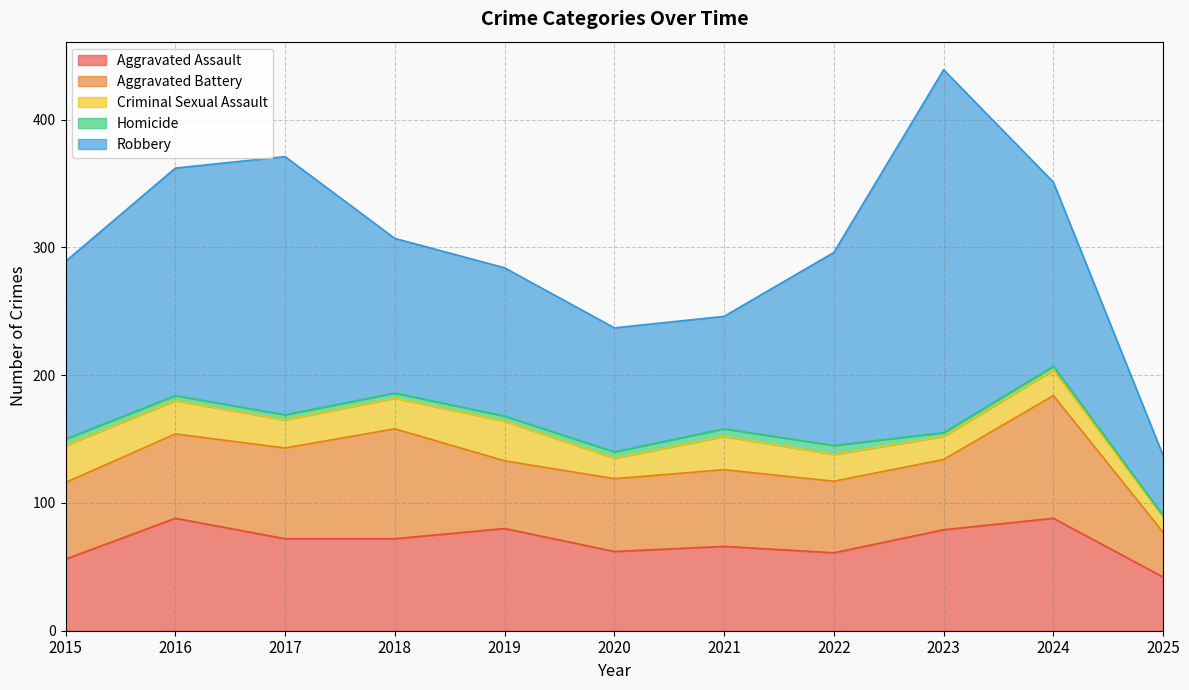

Is it true that Robbery equals 46 at 2019?

False